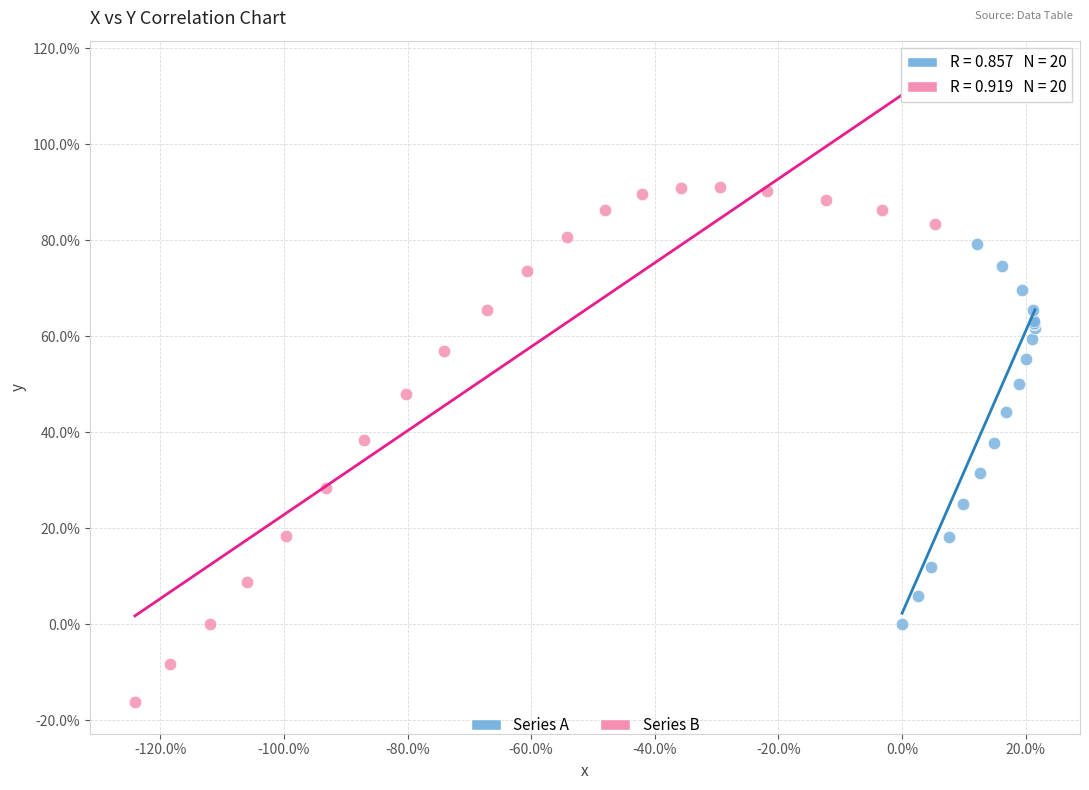

Which series has the largest Y range (max minus min)?

Series B